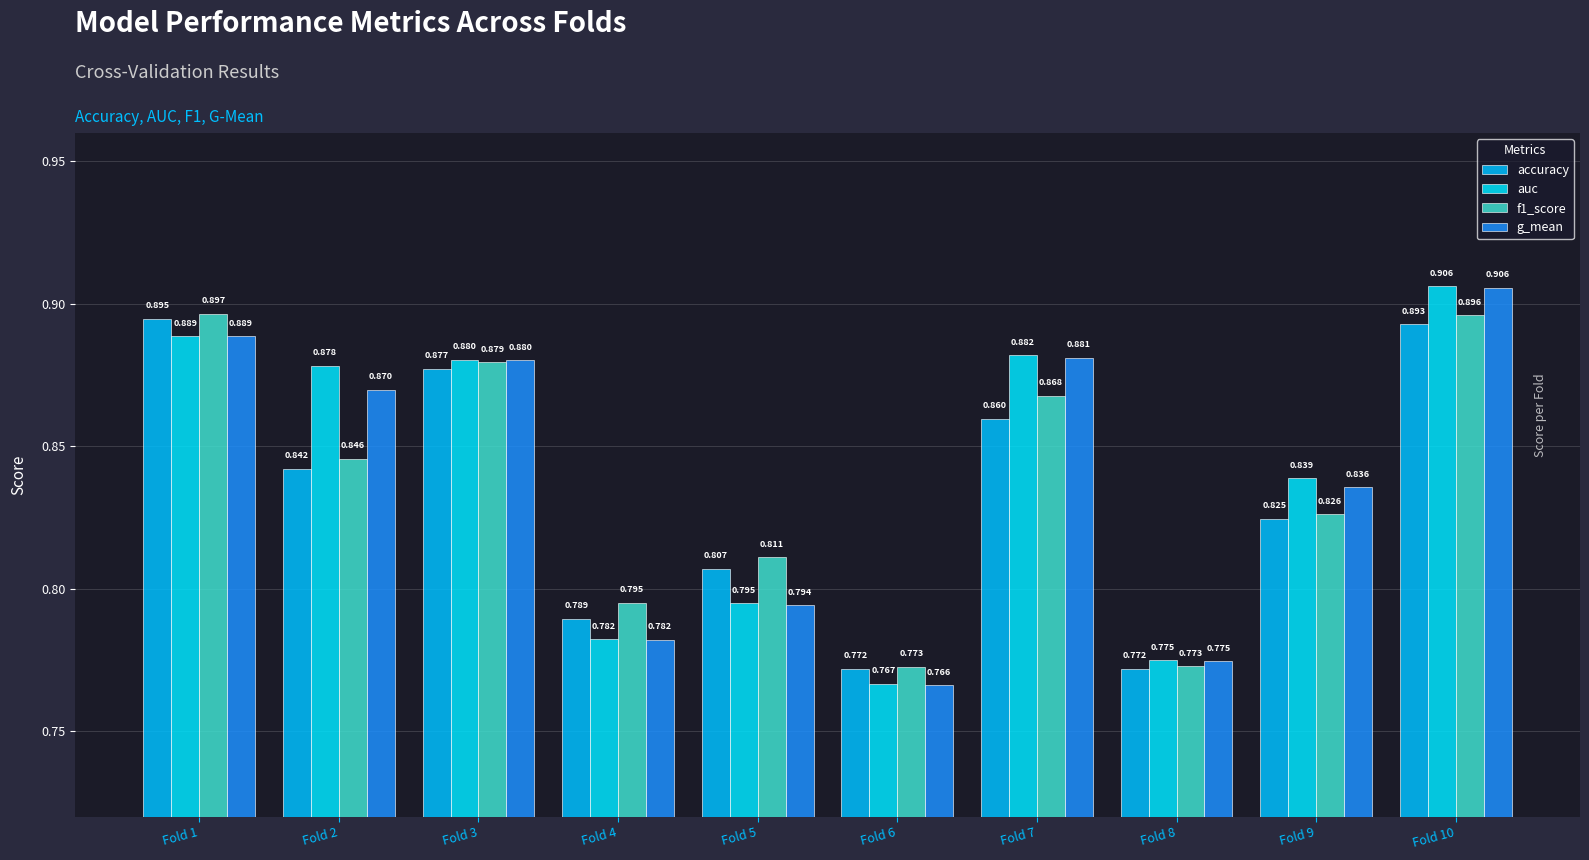

True or false: f1_score has a value of 0.4 at Fold 10.

False